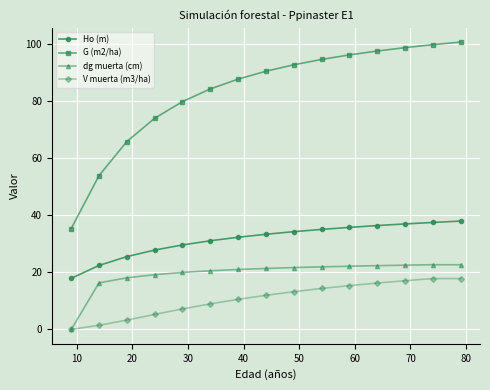

Which series has the largest total across all categories?

G (m2/ha)